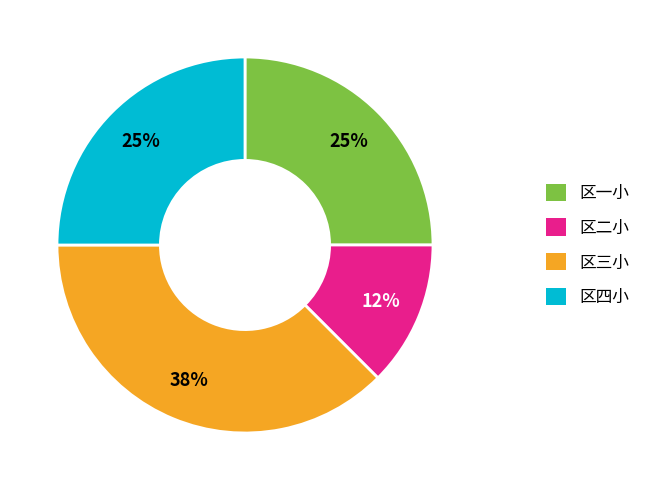

Count the number of slices in the pie.

4